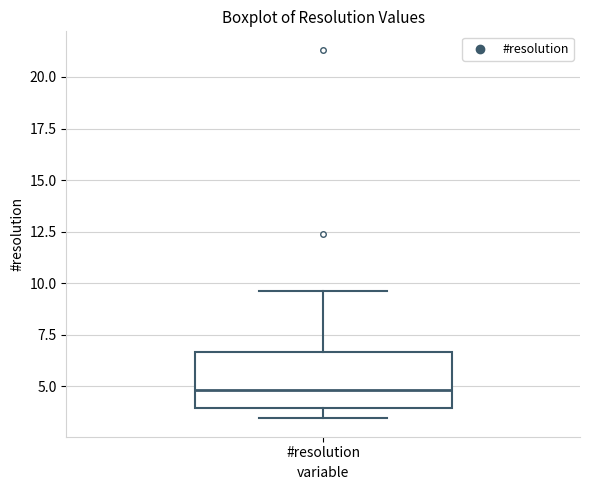

Read this box plot against the y-axis: the position of the median line, the range covered by the box, and the ends of both whiskers. The values are not printed on the chart, so give them approximately, as read against the axis.

median 5.0, box 4.0 to 6.5, whiskers 3.5 to 9.5